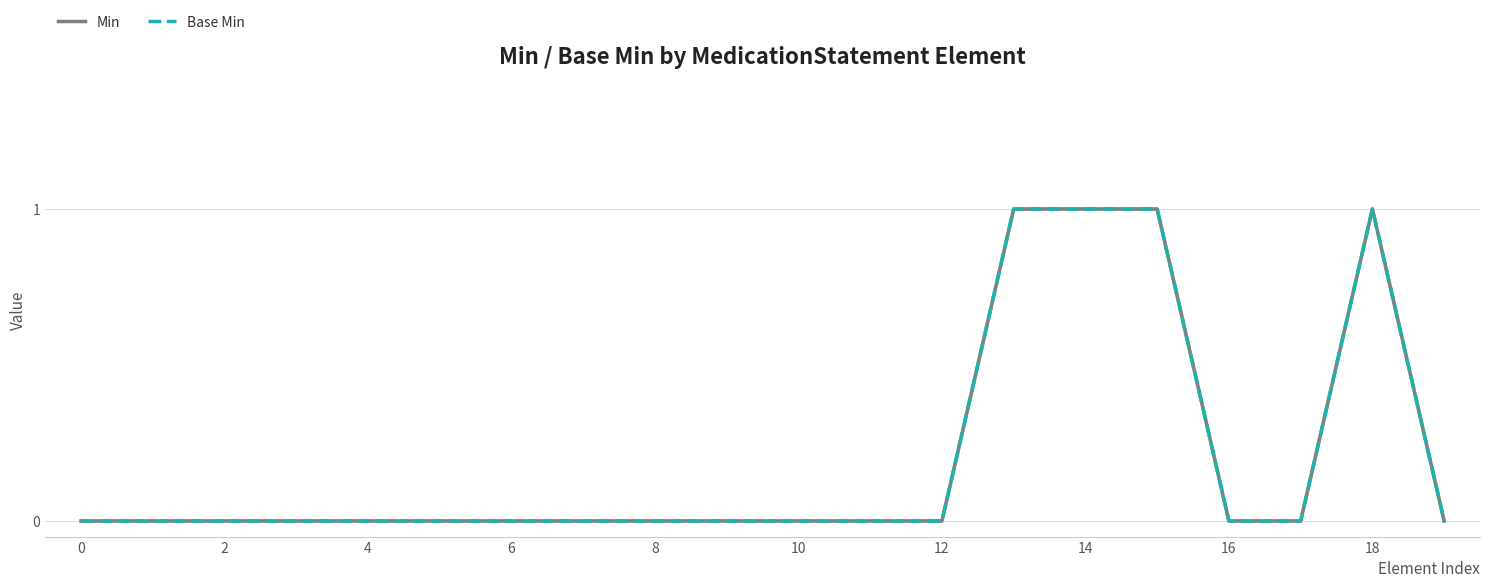

At which category does Min reach its first local peak?

18